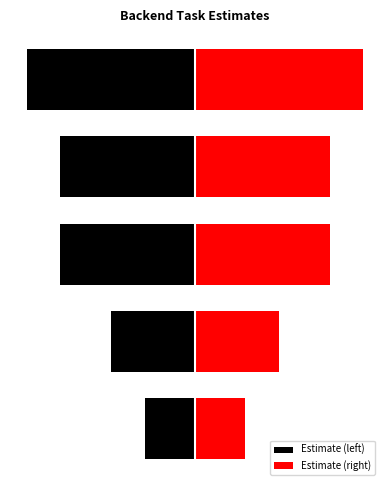

What is the sum of all Estimate (right) values?

34